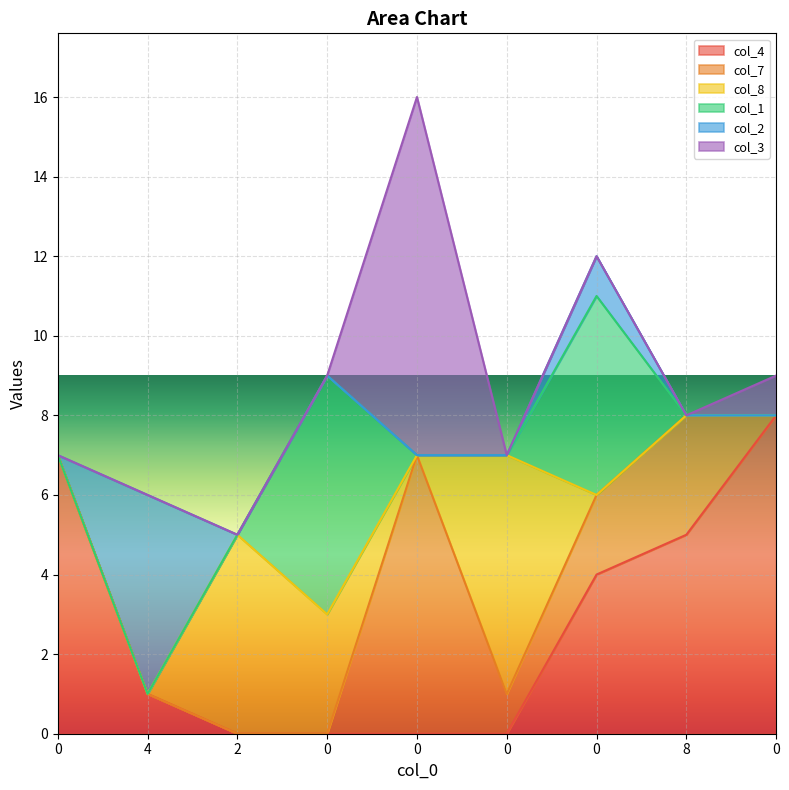

What are all the series names shown in the legend?

col_4, col_7, col_8, col_1, col_2, col_3